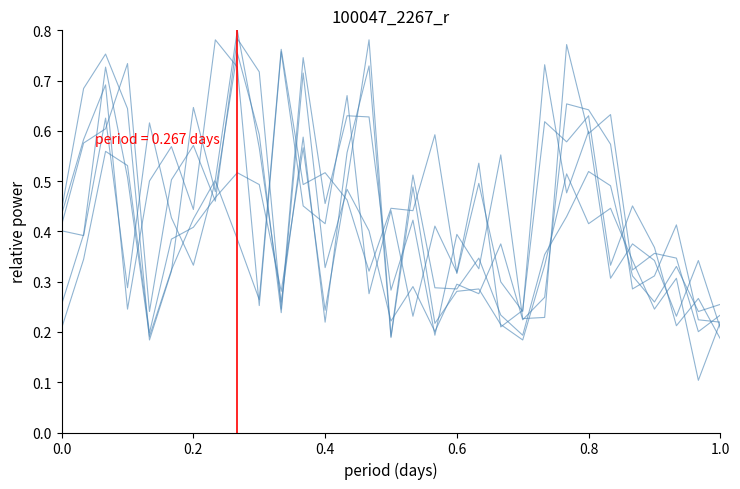

Is it true that 20:00:00 equals 1.0 at 22?

False